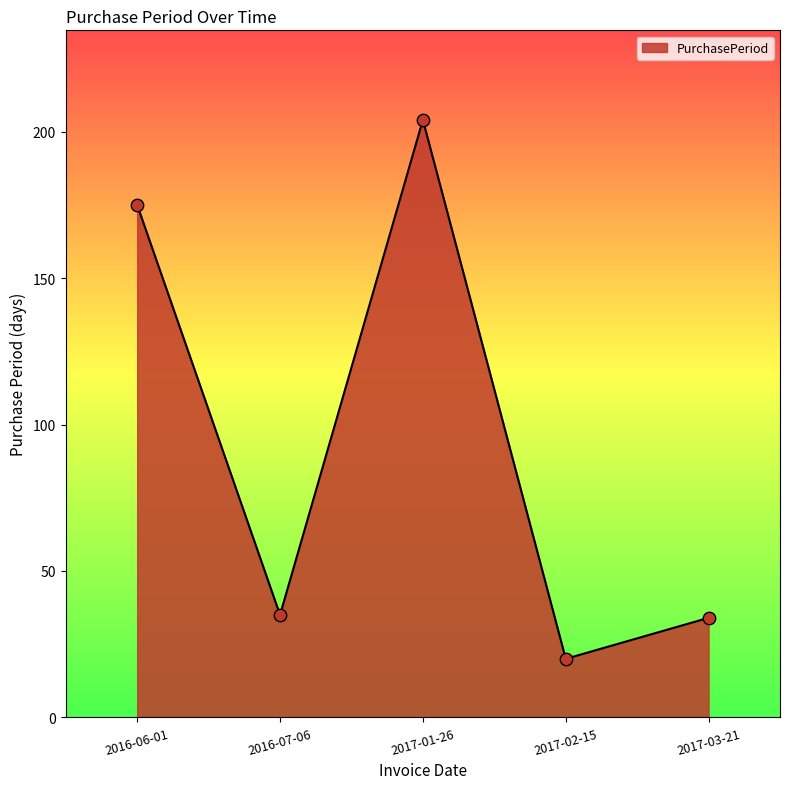

What is the change in value from 2016-06-01 to 2016-07-06?

-140